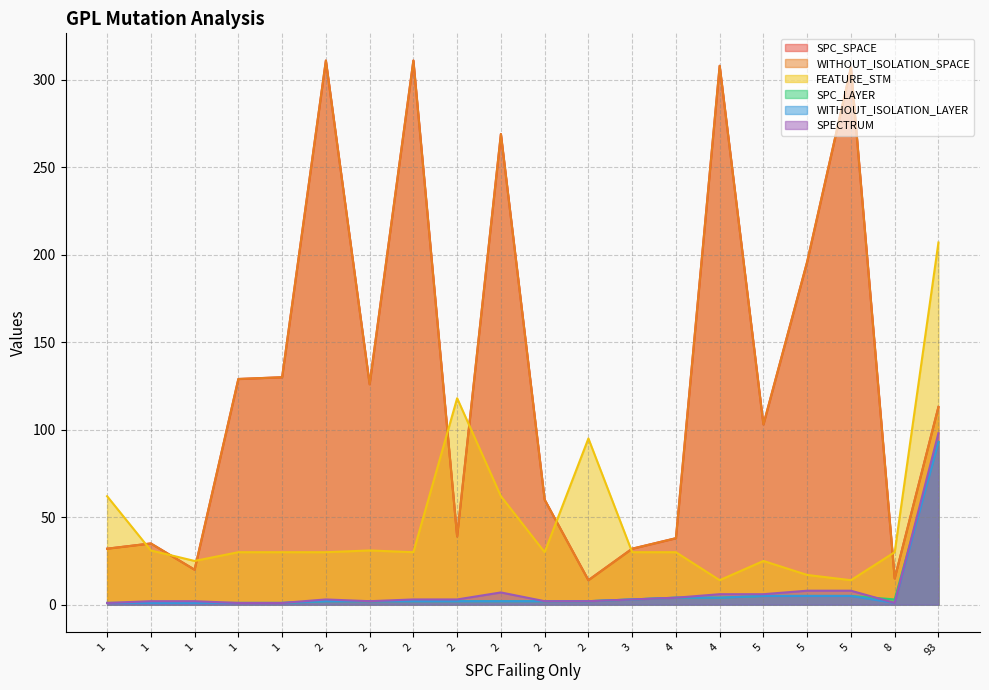

What is the sum of all WITHOUT_ISOLATION_LAYER values?

139